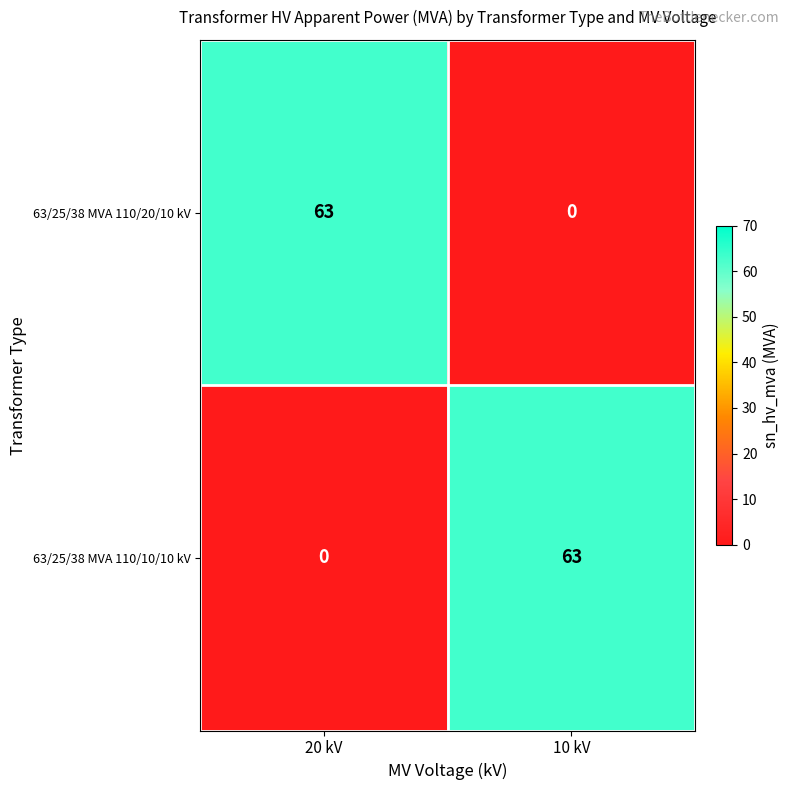

What is the difference between the 63/25/38 MVA 110/10/10 kV values at 10 kV and 20 kV?

63